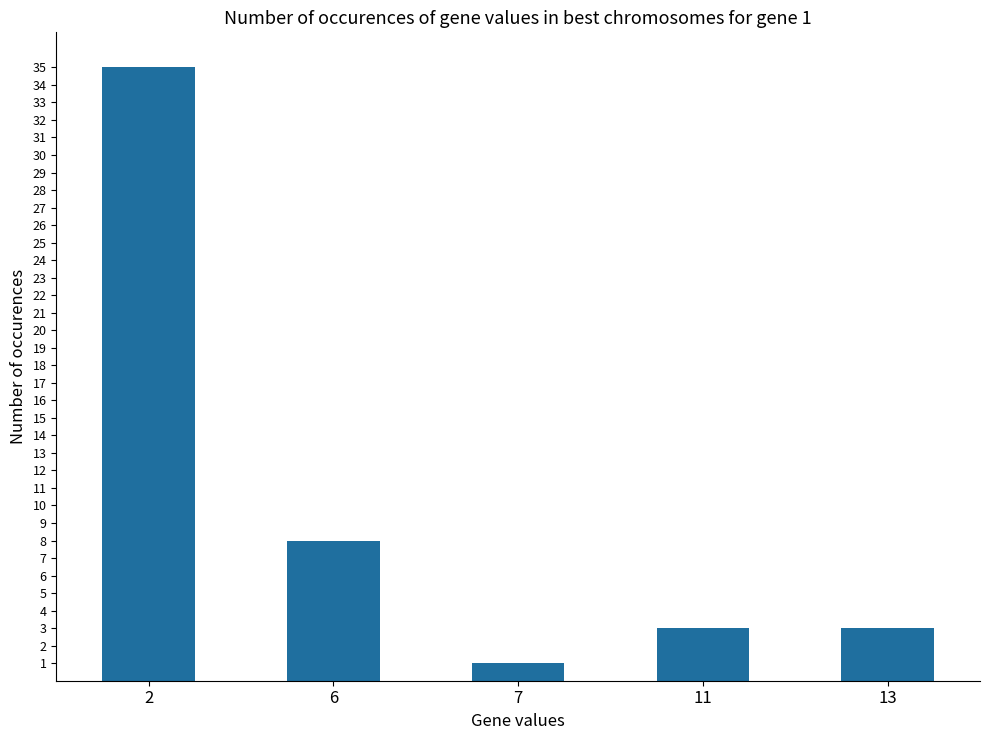

Where is the data nearest to the value 18?

6